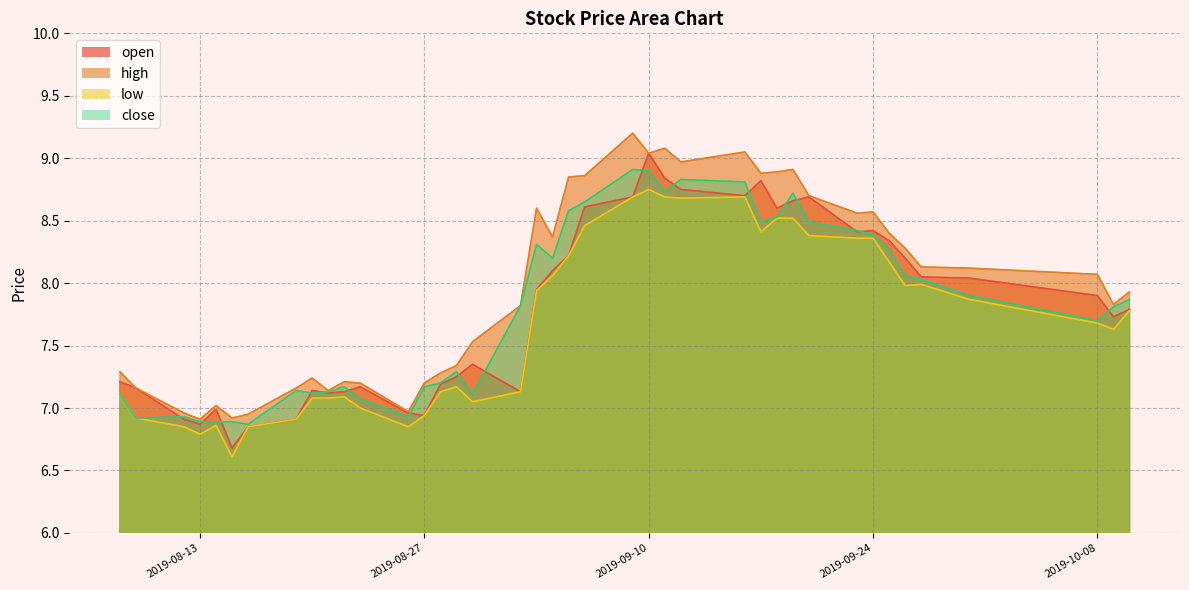

True or false: high and low cross at least once.

False